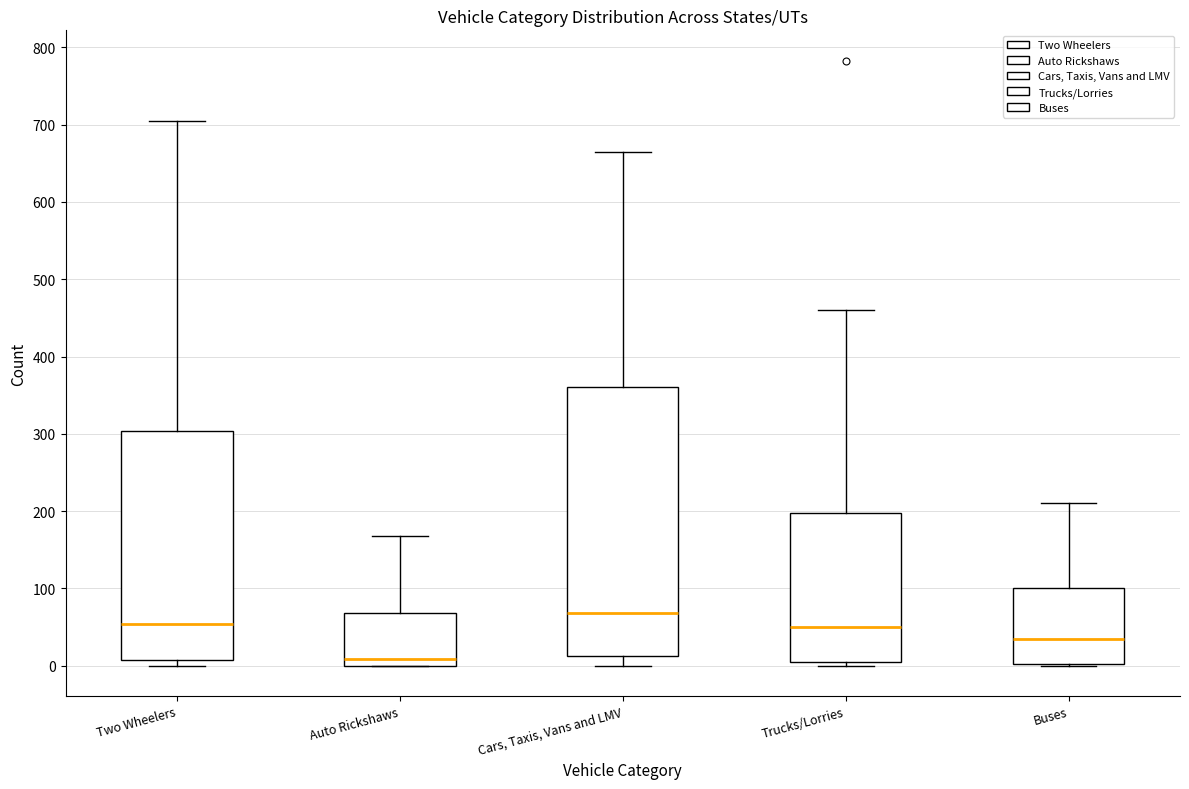

Which box has the highest median line?

Cars, Taxis, Vans and LMV